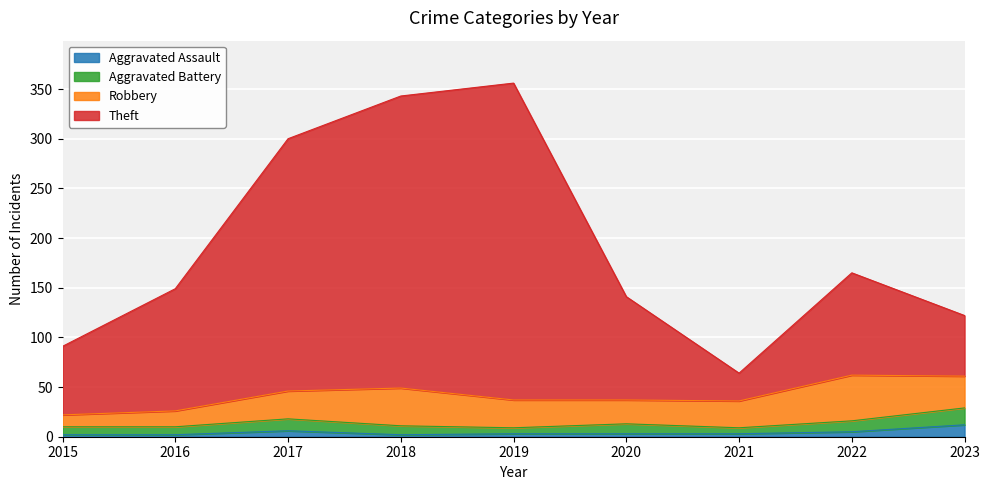

Does the chart display data point markers on the line(s)?

No